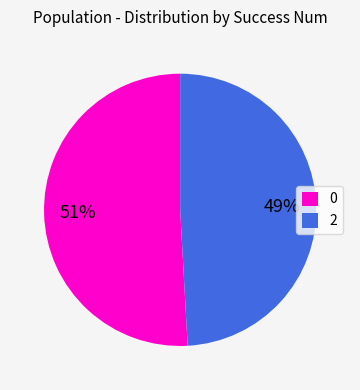

To the nearest percent, what percentage of the pie is 0?

51%